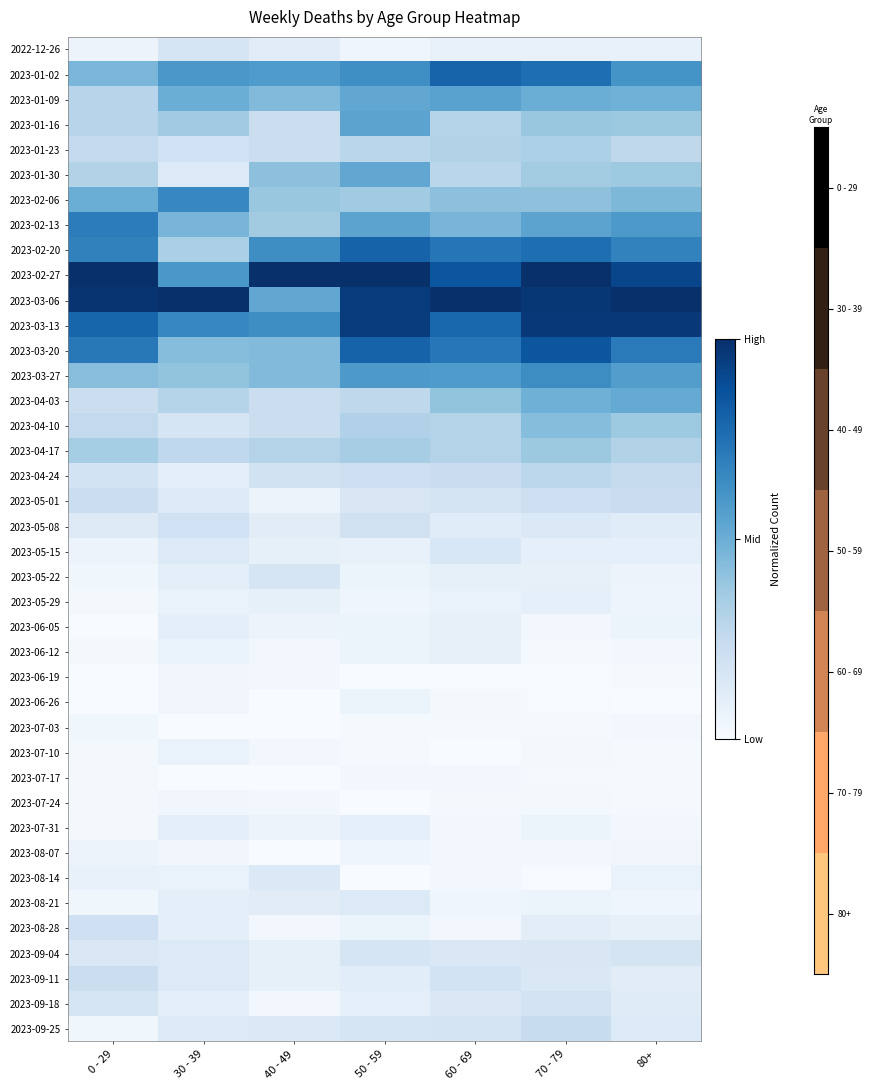

Reading right to left, list all the values displayed in this chart.

2022-12-26: 80+=0.1	70 - 79=0.1	60 - 69=0.1	50 - 59=0.0	40 - 49=0.1	30 - 39=0.2	0 - 29=0.1
2023-01-02: 80+=0.6	70 - 79=0.8	60 - 69=0.8	50 - 59=0.6	40 - 49=0.6	30 - 39=0.6	0 - 29=0.5
2023-01-09: 80+=0.5	70 - 79=0.5	60 - 69=0.6	50 - 59=0.5	40 - 49=0.4	30 - 39=0.5	0 - 29=0.3
2023-01-16: 80+=0.4	70 - 79=0.4	60 - 69=0.3	50 - 59=0.5	40 - 49=0.2	30 - 39=0.4	0 - 29=0.3
2023-01-23: 80+=0.3	70 - 79=0.3	60 - 69=0.3	50 - 59=0.3	40 - 49=0.2	30 - 39=0.2	0 - 29=0.3
2023-01-30: 80+=0.4	70 - 79=0.4	60 - 69=0.3	50 - 59=0.5	40 - 49=0.4	30 - 39=0.1	0 - 29=0.3
2023-02-06: 80+=0.5	70 - 79=0.4	60 - 69=0.4	50 - 59=0.4	40 - 49=0.4	30 - 39=0.7	0 - 29=0.5
2023-02-13: 80+=0.6	70 - 79=0.5	60 - 69=0.5	50 - 59=0.5	40 - 49=0.4	30 - 39=0.5	0 - 29=0.7
2023-02-20: 80+=0.7	70 - 79=0.8	60 - 69=0.7	50 - 59=0.8	40 - 49=0.6	30 - 39=0.3	0 - 29=0.7
2023-02-27: 80+=0.9	70 - 79=1.0	60 - 69=0.9	50 - 59=1.0	40 - 49=1.0	30 - 39=0.6	0 - 29=1.0
2023-03-06: 80+=1.0	70 - 79=1.0	60 - 69=1.0	50 - 59=1.0	40 - 49=0.5	30 - 39=1.0	0 - 29=1.0
2023-03-13: 80+=1.0	70 - 79=1.0	60 - 69=0.8	50 - 59=1.0	40 - 49=0.6	30 - 39=0.7	0 - 29=0.8
2023-03-20: 80+=0.7	70 - 79=0.9	60 - 69=0.7	50 - 59=0.8	40 - 49=0.4	30 - 39=0.4	0 - 29=0.7
2023-03-27: 80+=0.6	70 - 79=0.6	60 - 69=0.6	50 - 59=0.6	40 - 49=0.4	30 - 39=0.4	0 - 29=0.4
2023-04-03: 80+=0.5	70 - 79=0.5	60 - 69=0.4	50 - 59=0.3	40 - 49=0.2	30 - 39=0.3	0 - 29=0.2
2023-04-10: 80+=0.4	70 - 79=0.4	60 - 69=0.3	50 - 59=0.3	40 - 49=0.2	30 - 39=0.2	0 - 29=0.3
2023-04-17: 80+=0.3	70 - 79=0.4	60 - 69=0.3	50 - 59=0.3	40 - 49=0.3	30 - 39=0.3	0 - 29=0.4
2023-04-24: 80+=0.2	70 - 79=0.3	60 - 69=0.2	50 - 59=0.2	40 - 49=0.2	30 - 39=0.1	0 - 29=0.2
2023-05-01: 80+=0.2	70 - 79=0.2	60 - 69=0.2	50 - 59=0.2	40 - 49=0.1	30 - 39=0.1	0 - 29=0.2
2023-05-08: 80+=0.1	70 - 79=0.1	60 - 69=0.1	50 - 59=0.2	40 - 49=0.1	30 - 39=0.2	0 - 29=0.1
2023-05-15: 80+=0.1	70 - 79=0.1	60 - 69=0.2	50 - 59=0.1	40 - 49=0.1	30 - 39=0.1	0 - 29=0.1
2023-05-22: 80+=0.1	70 - 79=0.1	60 - 69=0.1	50 - 59=0.1	40 - 49=0.2	30 - 39=0.1	0 - 29=0.0
2023-05-29: 80+=0.0	70 - 79=0.1	60 - 69=0.1	50 - 59=0.0	40 - 49=0.1	30 - 39=0.1	0 - 29=0.0
2023-06-05: 80+=0.1	70 - 79=0.0	60 - 69=0.1	50 - 59=0.1	40 - 49=0.1	30 - 39=0.1	0 - 29=0.0
2023-06-12: 80+=0.0	70 - 79=0.0	60 - 69=0.1	50 - 59=0.1	40 - 49=0.0	30 - 39=0.1	0 - 29=0.0
2023-06-19: 80+=0.0	70 - 79=0.0	60 - 69=0.0	50 - 59=0.0	40 - 49=0.0	30 - 39=0.0	0 - 29=0.0
2023-06-26: 80+=0.0	70 - 79=0.0	60 - 69=0.0	50 - 59=0.1	40 - 49=0.0	30 - 39=0.0	0 - 29=0.0
2023-07-03: 80+=0.0	70 - 79=0.0	60 - 69=0.0	50 - 59=0.0	40 - 49=0.0	30 - 39=0.0	0 - 29=0.0
2023-07-10: 80+=0.0	70 - 79=0.0	60 - 69=0.0	50 - 59=0.0	40 - 49=0.0	30 - 39=0.1	0 - 29=0.0
2023-07-17: 80+=0.0	70 - 79=0.0	60 - 69=0.0	50 - 59=0.0	40 - 49=0.0	30 - 39=0.0	0 - 29=0.0
2023-07-24: 80+=0.0	70 - 79=0.0	60 - 69=0.0	50 - 59=0.0	40 - 49=0.0	30 - 39=0.0	0 - 29=0.0
2023-07-31: 80+=0.0	70 - 79=0.1	60 - 69=0.0	50 - 59=0.1	40 - 49=0.1	30 - 39=0.1	0 - 29=0.0
2023-08-07: 80+=0.0	70 - 79=0.0	60 - 69=0.0	50 - 59=0.0	40 - 49=0.0	30 - 39=0.0	0 - 29=0.1
2023-08-14: 80+=0.1	70 - 79=0.0	60 - 69=0.0	50 - 59=0.0	40 - 49=0.1	30 - 39=0.1	0 - 29=0.1
2023-08-21: 80+=0.0	70 - 79=0.1	60 - 69=0.0	50 - 59=0.1	40 - 49=0.1	30 - 39=0.1	0 - 29=0.0
2023-08-28: 80+=0.1	70 - 79=0.1	60 - 69=0.0	50 - 59=0.1	40 - 49=0.0	30 - 39=0.1	0 - 29=0.2
2023-09-04: 80+=0.2	70 - 79=0.2	60 - 69=0.1	50 - 59=0.2	40 - 49=0.1	30 - 39=0.1	0 - 29=0.1
2023-09-11: 80+=0.1	70 - 79=0.1	60 - 69=0.2	50 - 59=0.1	40 - 49=0.1	30 - 39=0.1	0 - 29=0.2
2023-09-18: 80+=0.1	70 - 79=0.2	60 - 69=0.1	50 - 59=0.1	40 - 49=0.0	30 - 39=0.1	0 - 29=0.2
2023-09-25: 80+=0.1	70 - 79=0.2	60 - 69=0.2	50 - 59=0.2	40 - 49=0.1	30 - 39=0.1	0 - 29=0.0